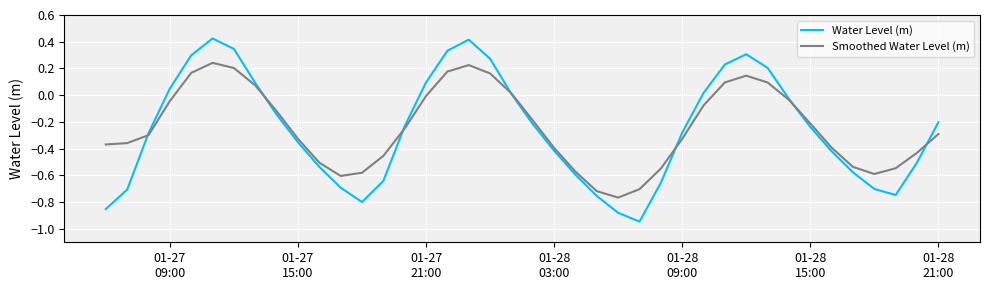

Which series has the widest spread of values?

Water Level (m)